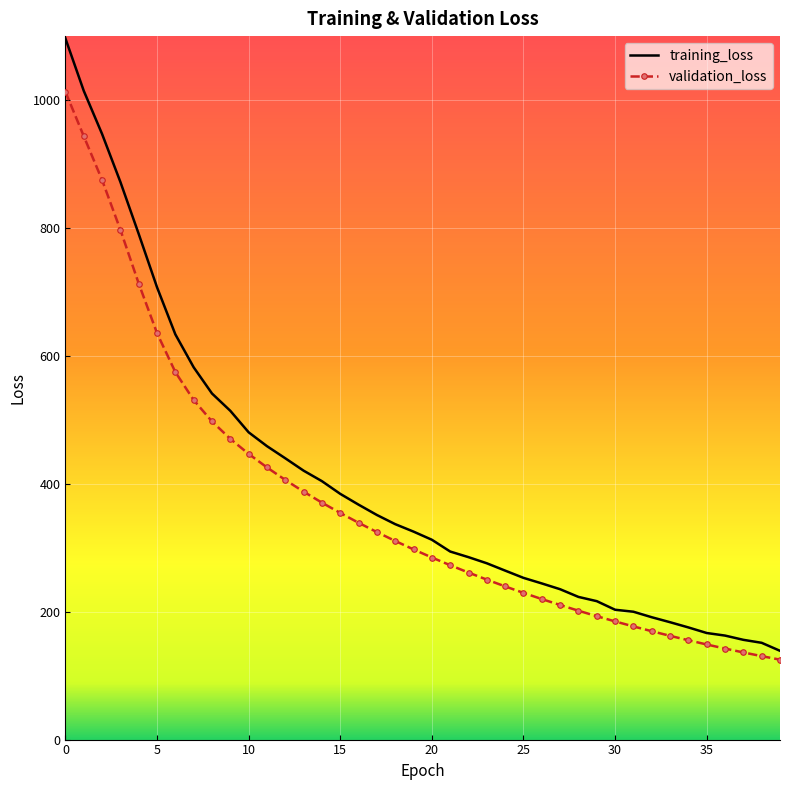

Which series has the largest range (max minus min)?

training_loss